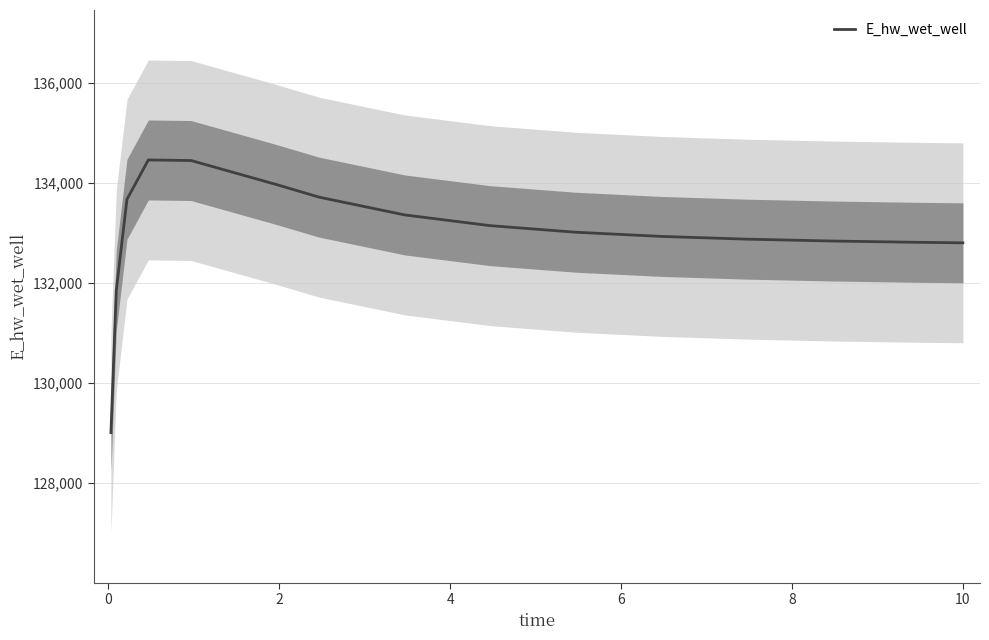

What is the maximum value for E_hw_wet_well?

134465.2